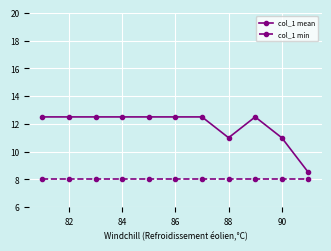

True or false: col_1 mean and col_1 min intersect in this chart.

False